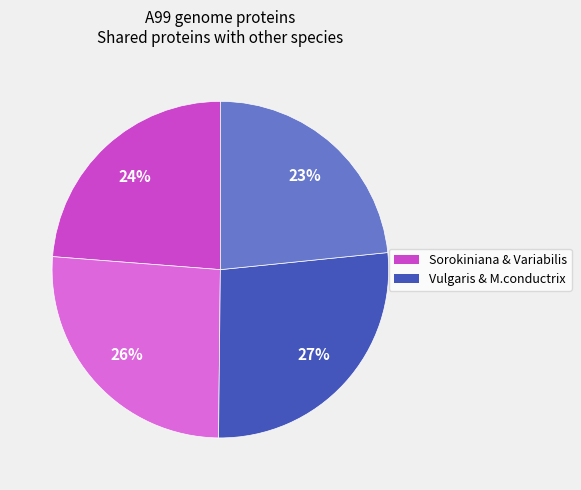

Does any single category account for the majority?

No